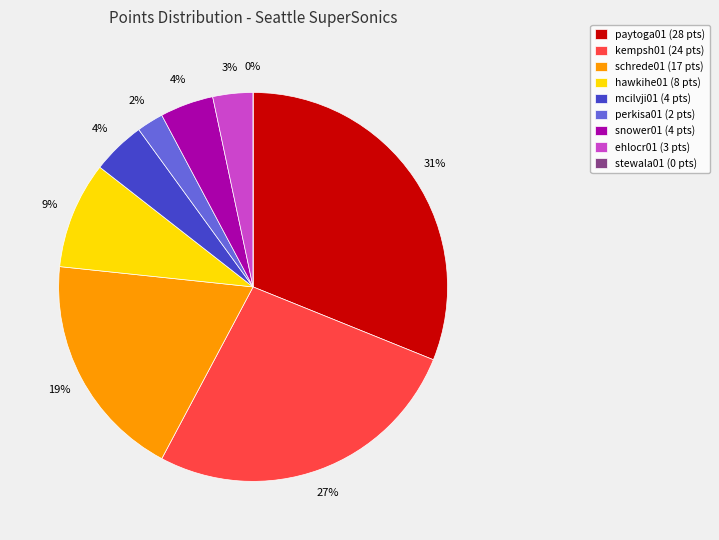

To the nearest percent, what is the difference between the perkisa01 and stewala01 slice percentages?

2%